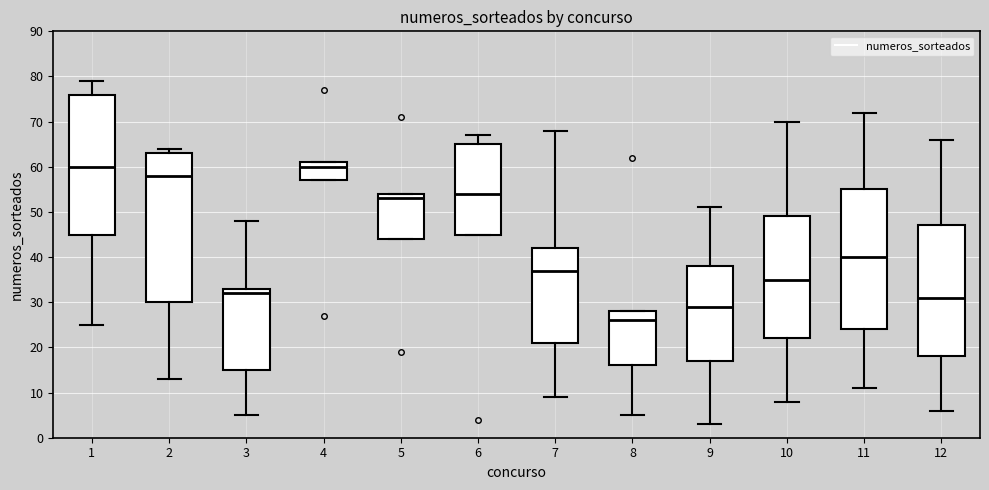

Reading left to right, transcribe this box plot: for each box, give where its median line is, the range the box spans, and where its two whiskers end, as read against the y-axis. The values are not printed on the chart, so give them approximately, as read against the axis.

1: median 60, box 45 to 76, whiskers 25 to 79
2: median 58, box 30 to 63, whiskers 13 to 64
3: median 32, box 15 to 33, whiskers 5 to 48
4: median 60, box 57 to 61, whiskers 57 to 61
5: median 53, box 44 to 54, whiskers 44 to 54
6: median 54, box 45 to 65, whiskers 45 to 67
7: median 37, box 21 to 42, whiskers 9 to 68
8: median 26, box 16 to 28, whiskers 5 to 28
9: median 29, box 17 to 38, whiskers 3 to 51
10: median 35, box 22 to 49, whiskers 8 to 70
11: median 40, box 24 to 55, whiskers 11 to 72
12: median 31, box 18 to 47, whiskers 6 to 66